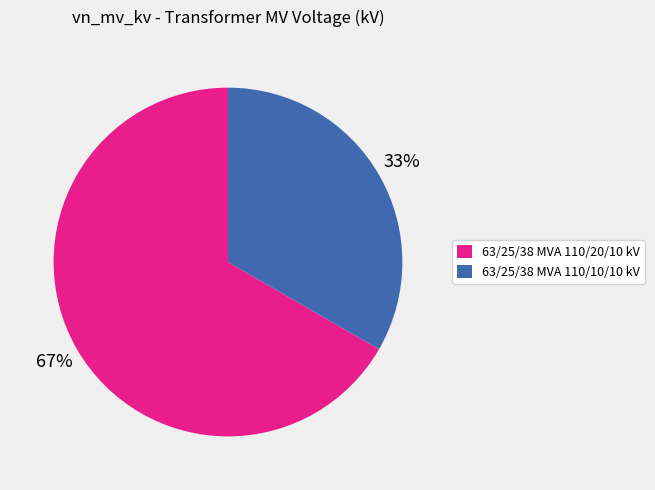

Is it true that 63/25/38 MVA 110/10/10 kV is 33% of the pie?

True